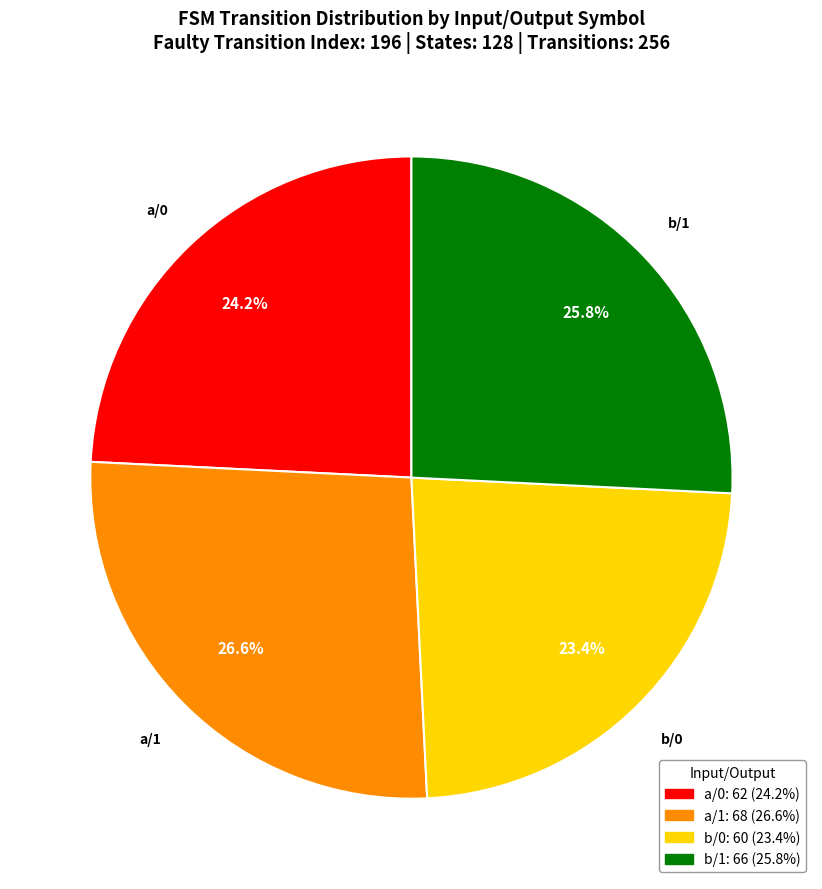

Does any single category account for the majority?

No